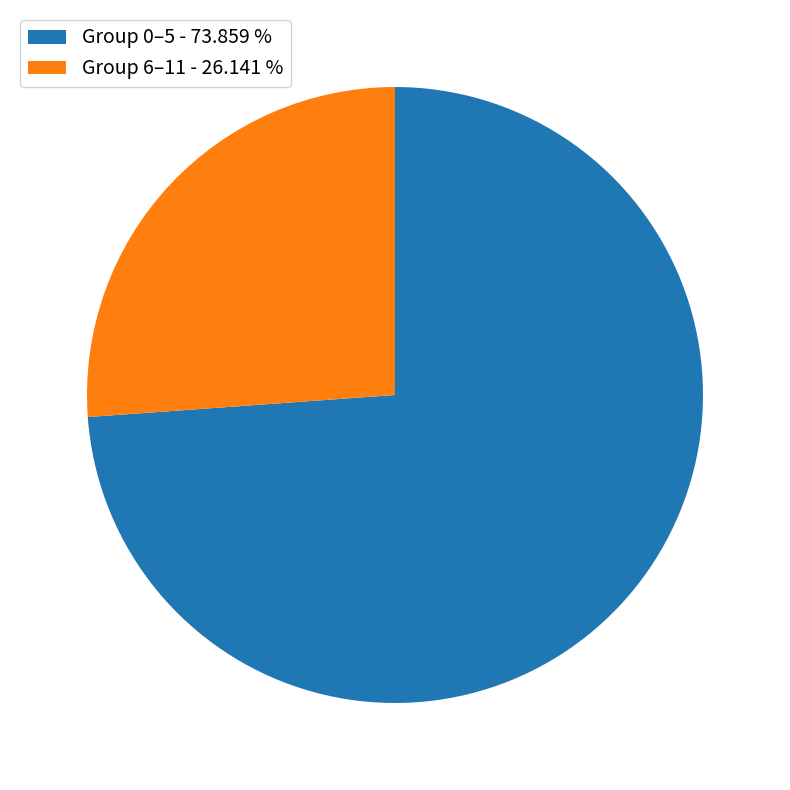

What is the smallest slice in the pie chart?

Group 6–11 - 26.141 %